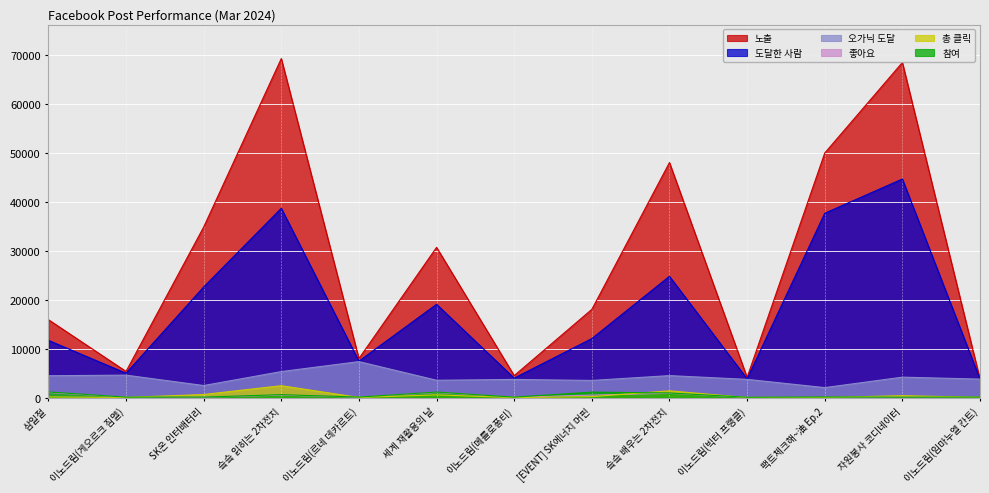

How many lines are shown in the chart?

6